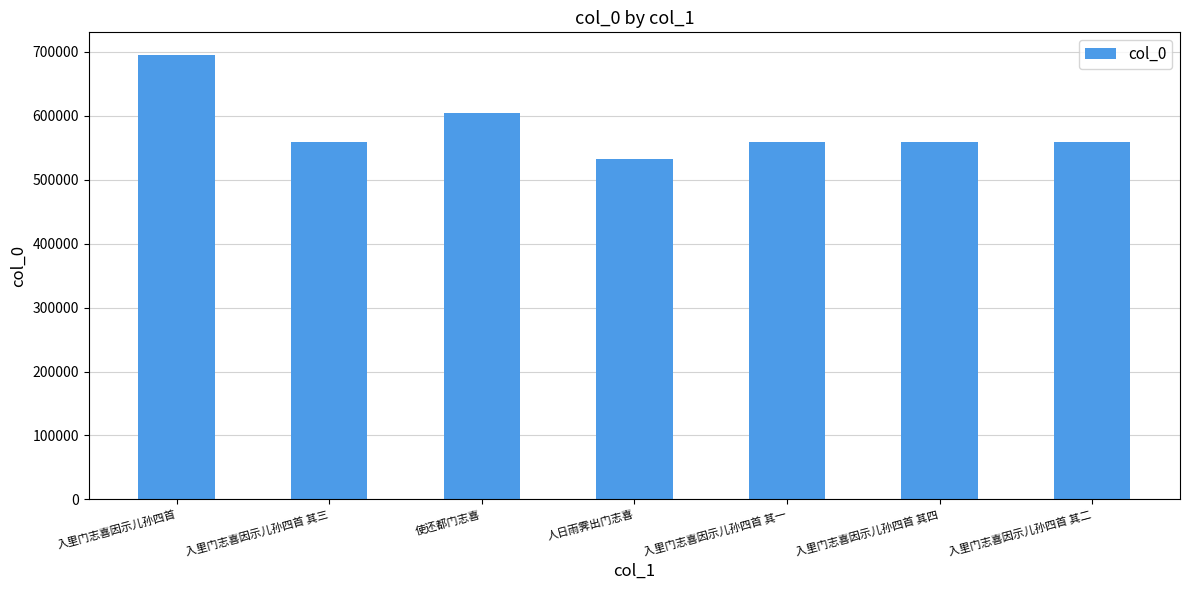

What is the sum of the values at 使还都门志喜 and 入里门志喜因示儿孙四首 其四?

1164192